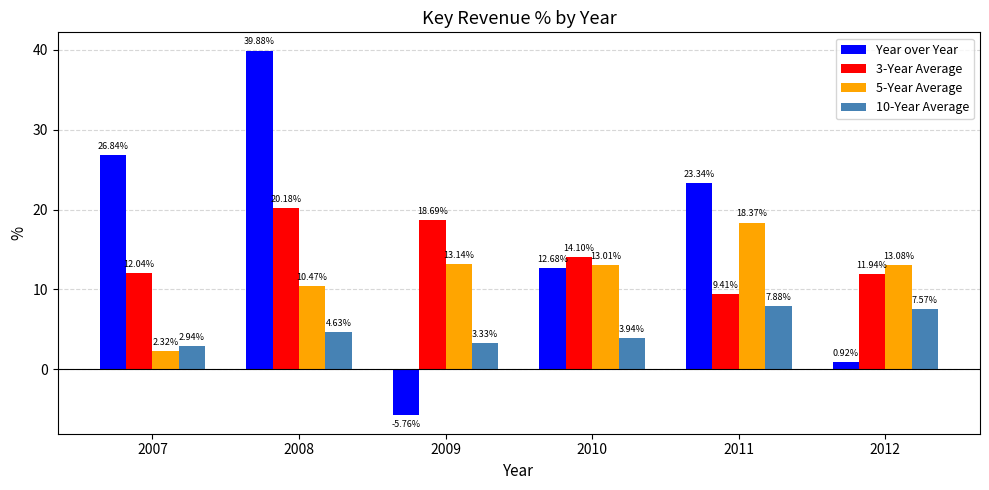

At how many categories does at least one series exceed 13?

6